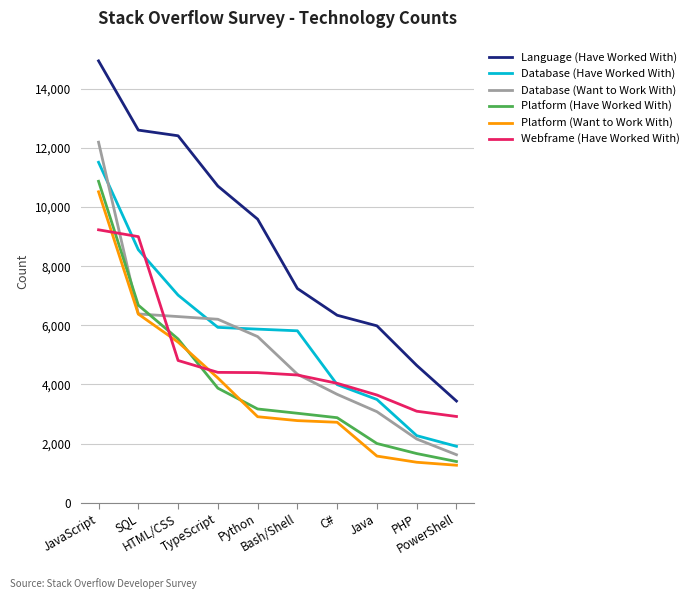

How many lines are shown in the chart?

6